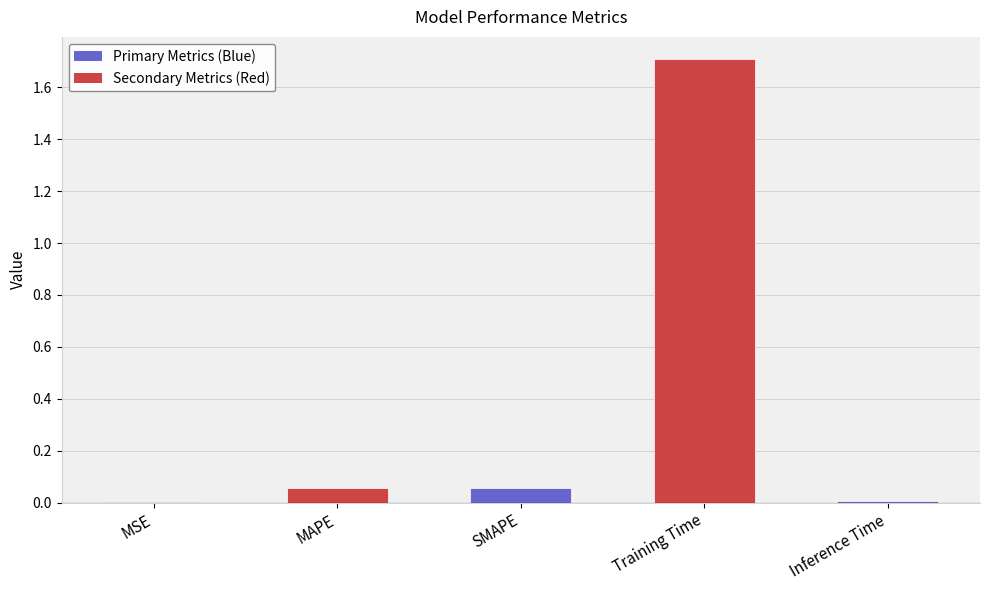

The value at Training Time is 1.7. True or false?

True